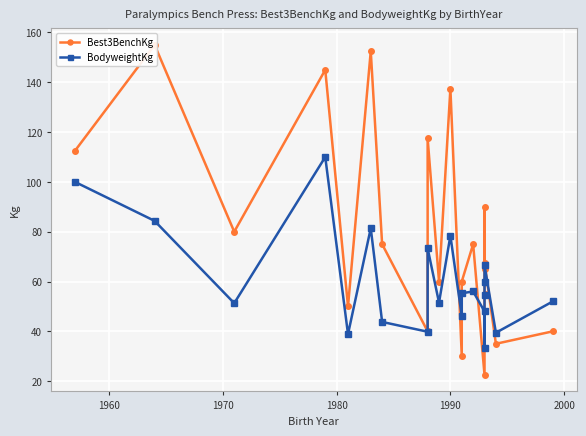

How many data points in Best3BenchKg are above 67?

11